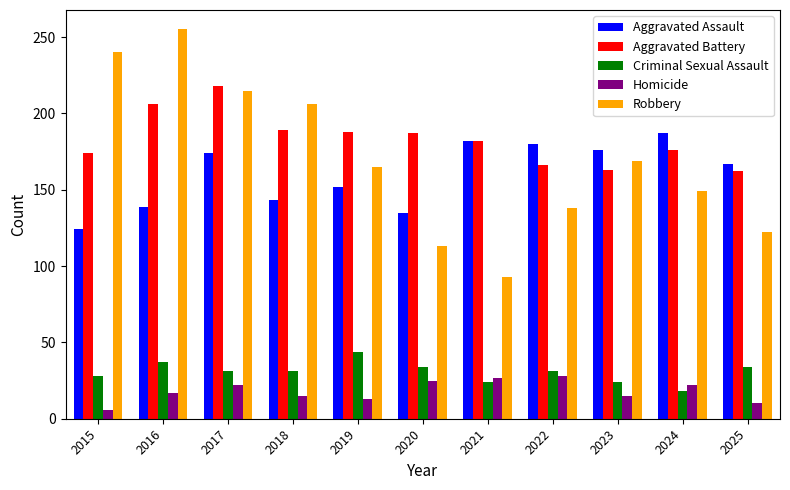

List the series in order of their peak value, highest first.

Robbery, Aggravated Battery, Aggravated Assault, Criminal Sexual Assault, Homicide